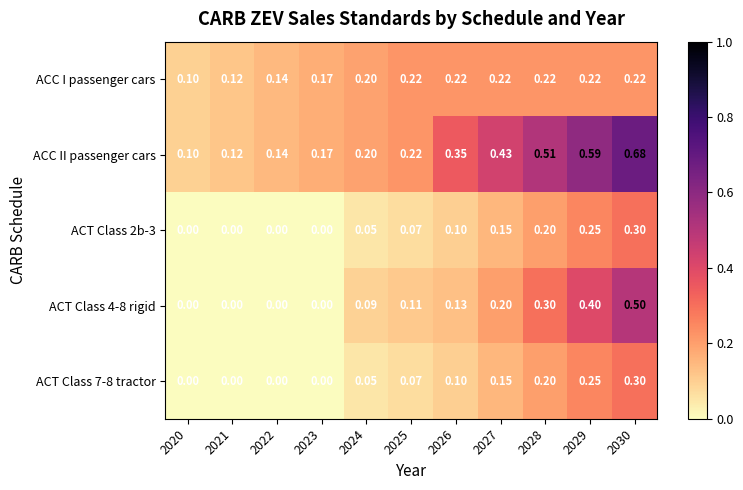

Which series has the widest spread of values?

ACC II passenger cars